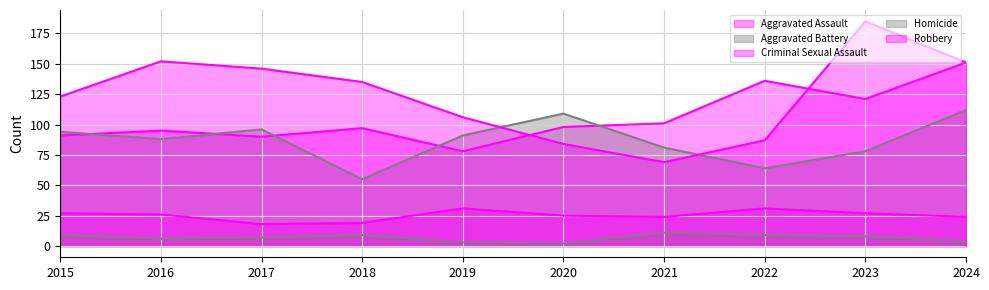

What is the difference between the maximum and minimum values in the Aggravated Battery series?

57